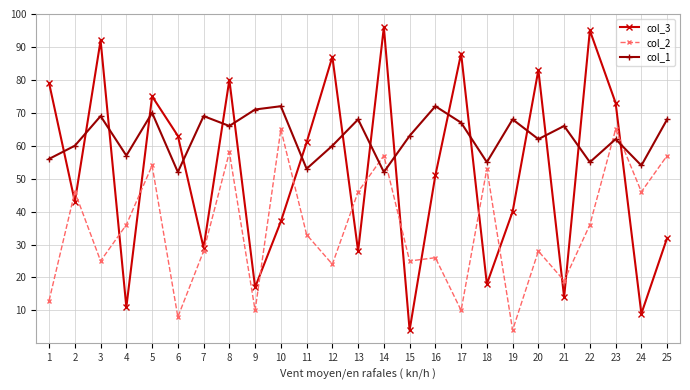

True or false: col_1 and col_3 intersect in this chart.

True